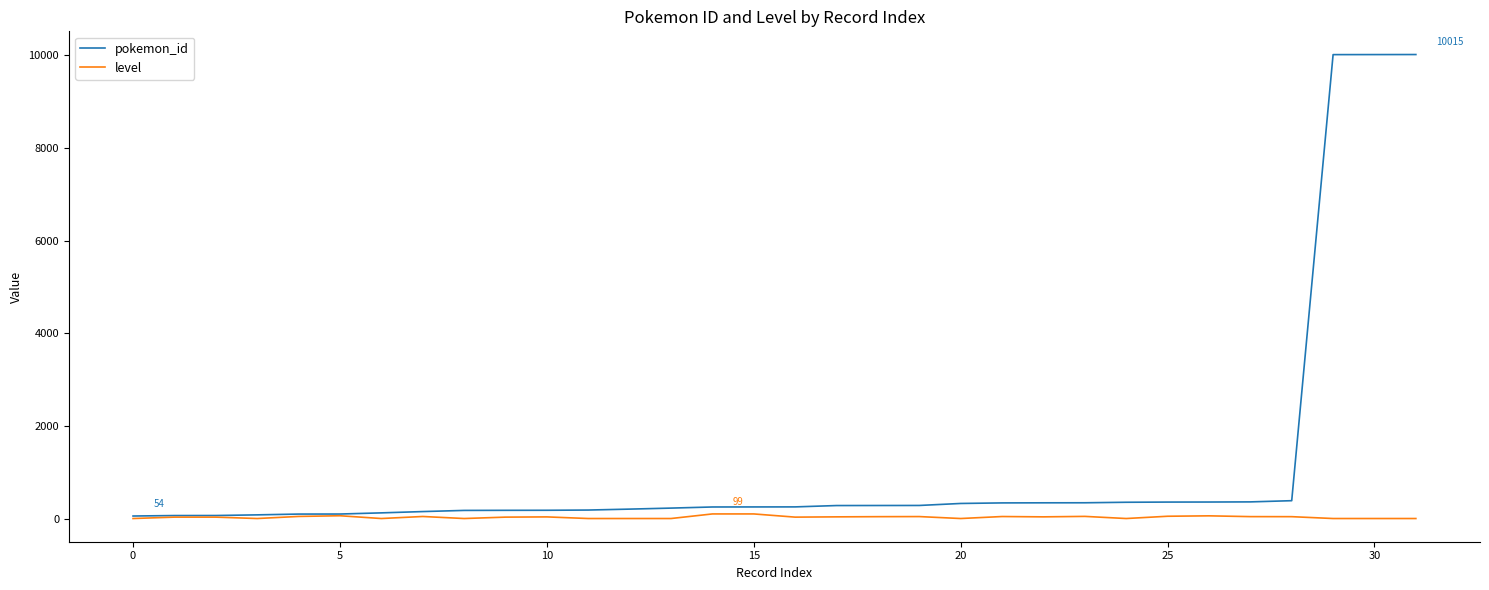

Which series has the largest range (max minus min)?

pokemon_id